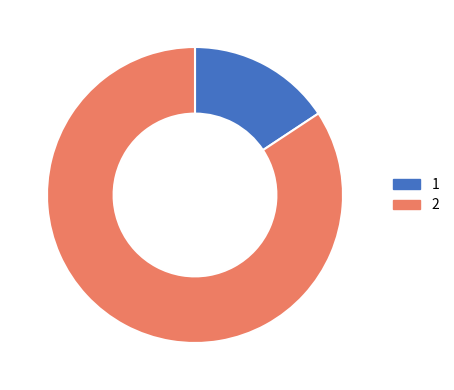

Count the number of slices in the pie.

2